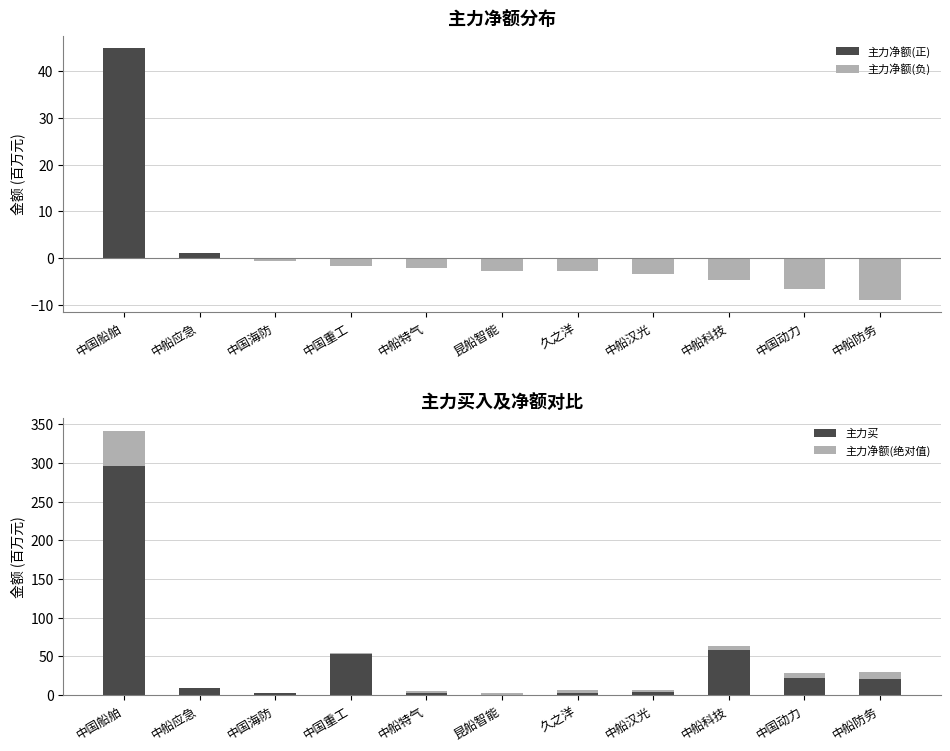

What position from the left is 昆船智能?

6